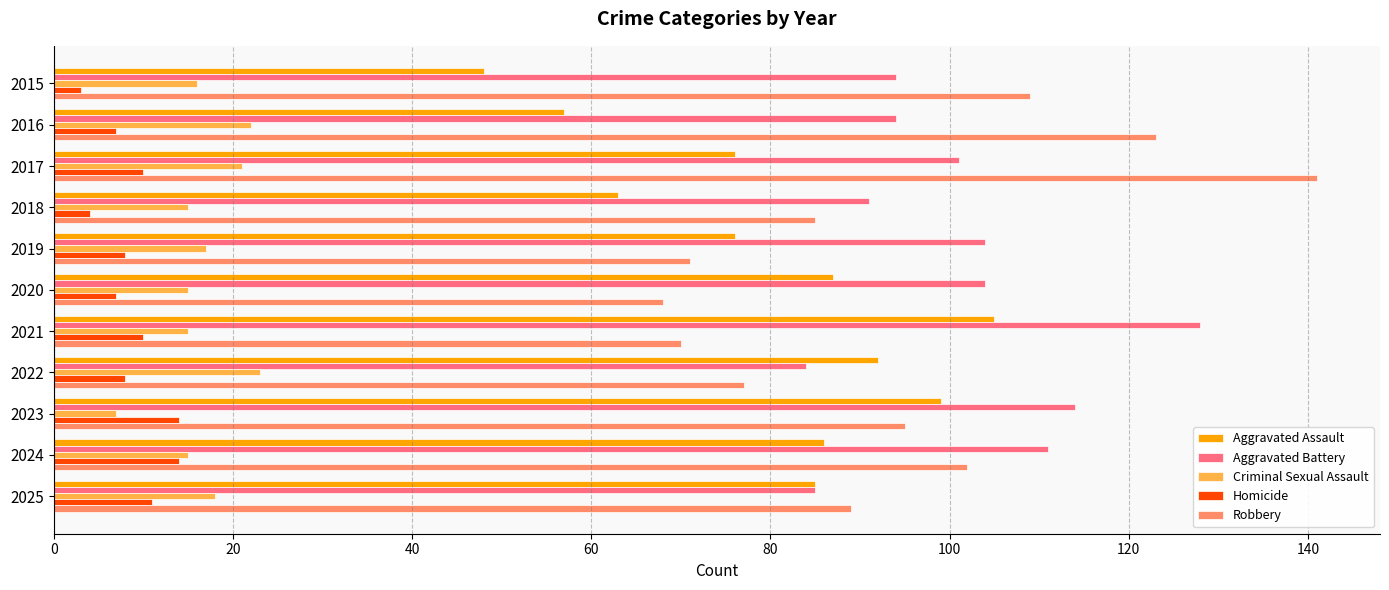

What is the approximate value of Criminal Sexual Assault at 2019?

17